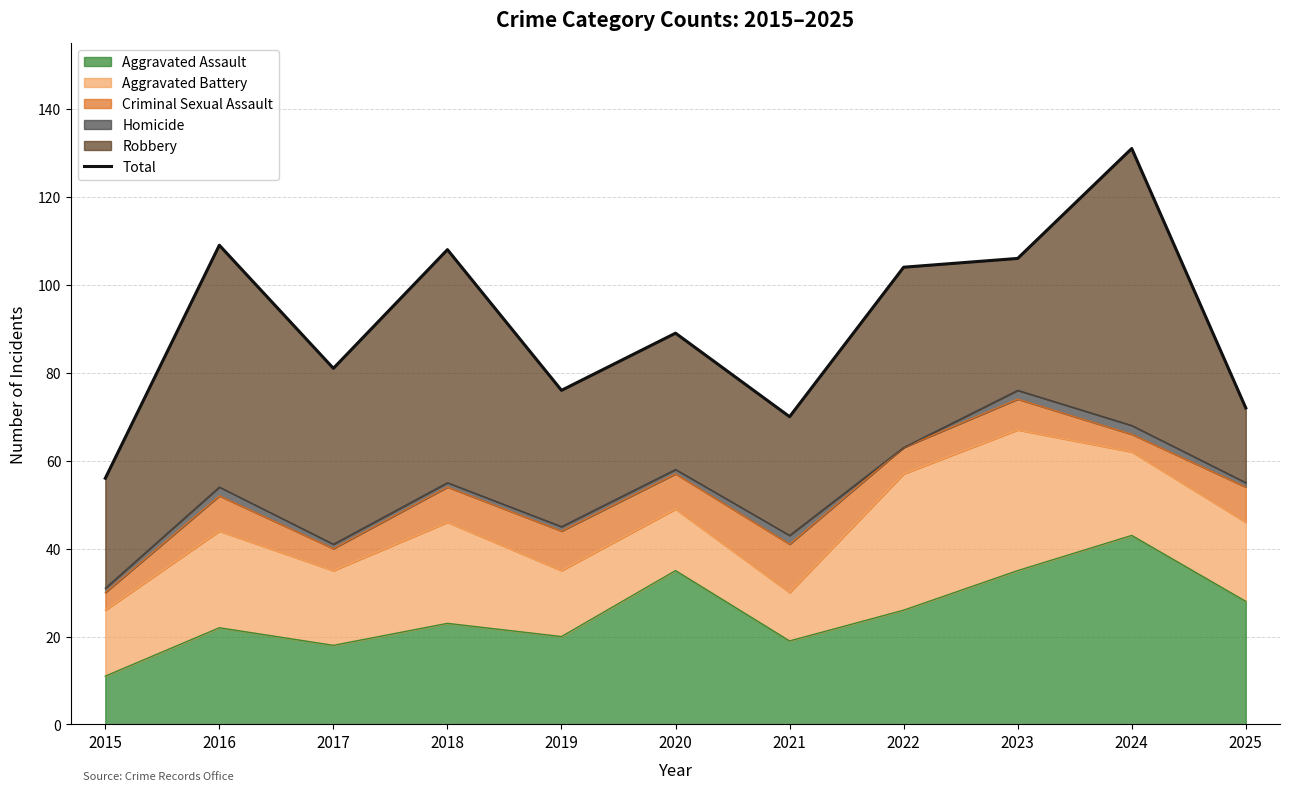

At which category does the data reach its first local valley?

2017